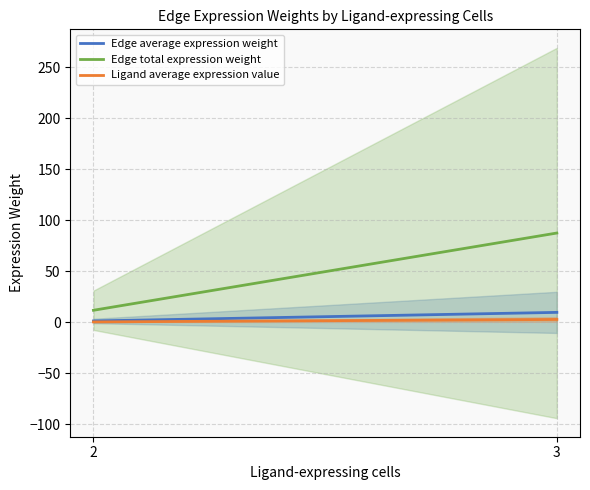

List the series in order of their peak value, highest first.

Edge total expression weight, Edge average expression weight, Ligand average expression value